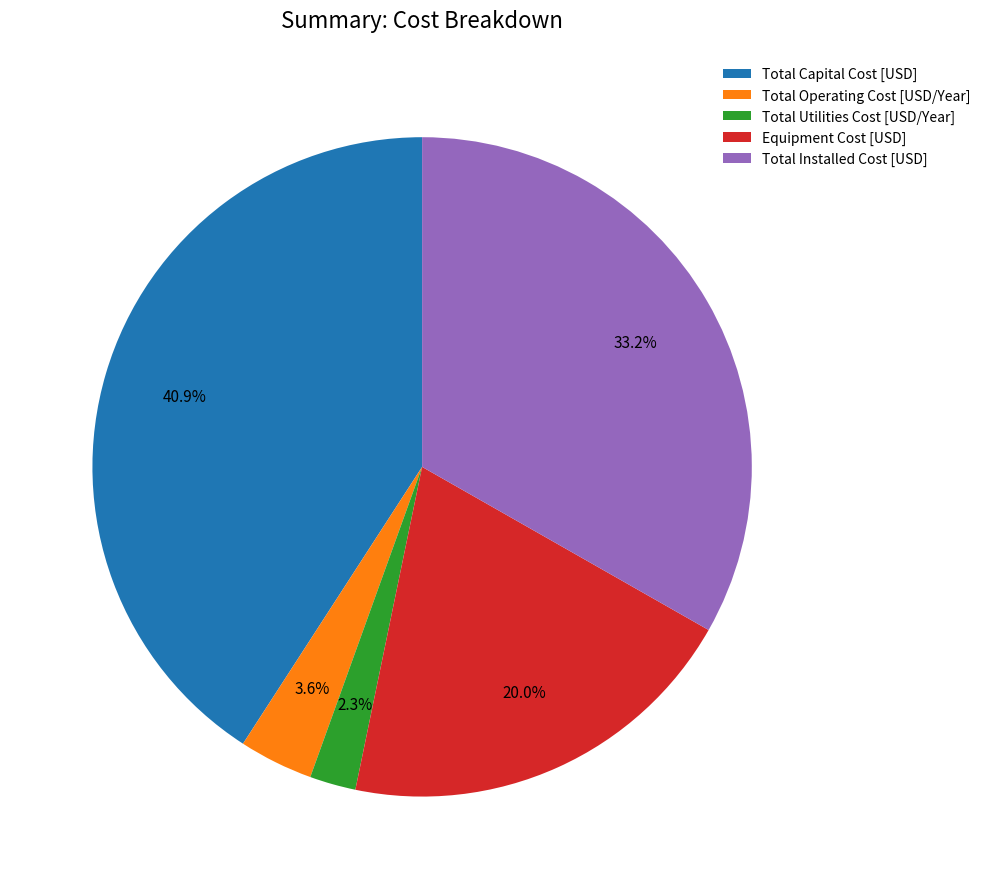

To the nearest percent, what portion does Total Utilities Cost [USD/Year] represent?

2%